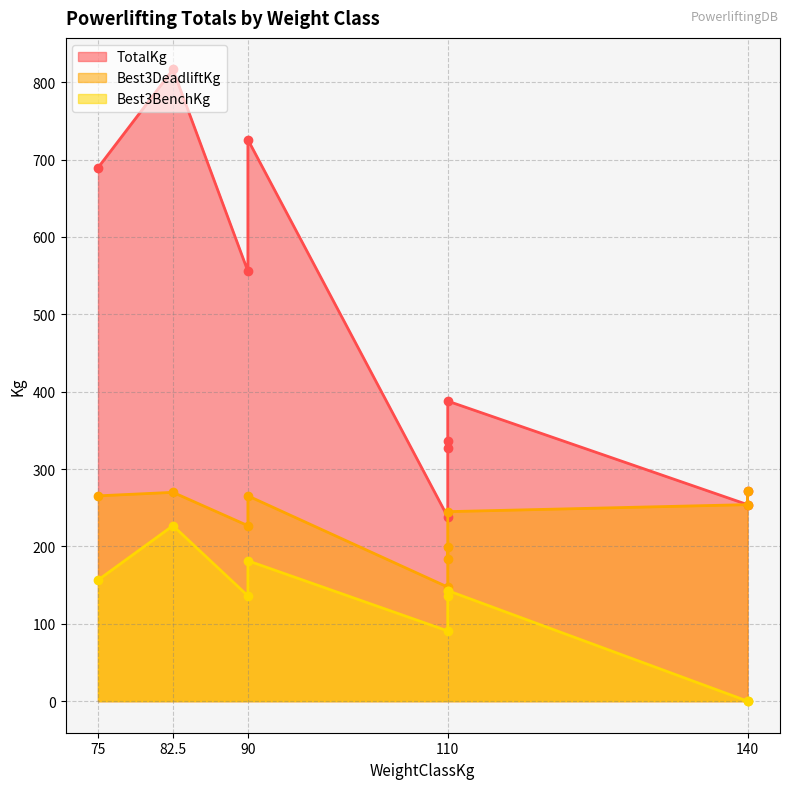

Reading right to left, transcribe all the data shown in this chart.

TotalKg: 140=272.2	140=254.0	110=387.8	110=326.6	110=335.7	110=238.1	90=725.8	90=555.6	82.5=816.5	75=689.5
Best3DeadliftKg: 140=272.2	140=254.0	110=244.9	110=183.7	110=199.6	110=147.4	90=265.4	90=226.8	82.5=269.9	75=265.4
Best3BenchKg: 140=0.0	140=0.0	110=142.9	110=142.9	110=136.1	110=90.7	90=181.4	90=136.1	82.5=226.8	75=156.5